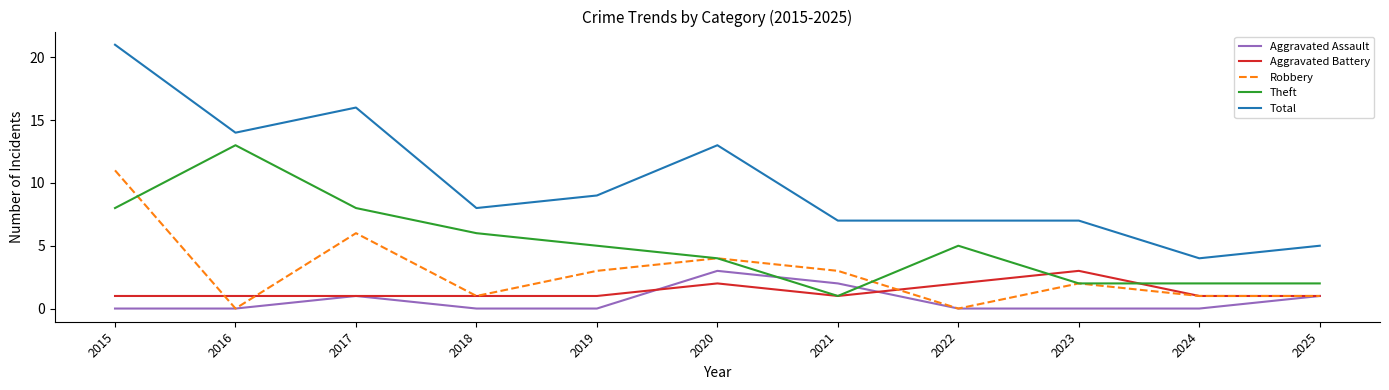

Reading left to right, transcribe all the data shown in this chart.

Aggravated Assault: 2015=0	2016=0	2017=1	2018=0	2019=0	2020=3	2021=2	2022=0	2023=0	2024=0	2025=1
Aggravated Battery: 2015=1	2016=1	2017=1	2018=1	2019=1	2020=2	2021=1	2022=2	2023=3	2024=1	2025=1
Robbery: 2015=11	2016=0	2017=6	2018=1	2019=3	2020=4	2021=3	2022=0	2023=2	2024=1	2025=1
Theft: 2015=8	2016=13	2017=8	2018=6	2019=5	2020=4	2021=1	2022=5	2023=2	2024=2	2025=2
Total: 2015=21	2016=14	2017=16	2018=8	2019=9	2020=13	2021=7	2022=7	2023=7	2024=4	2025=5